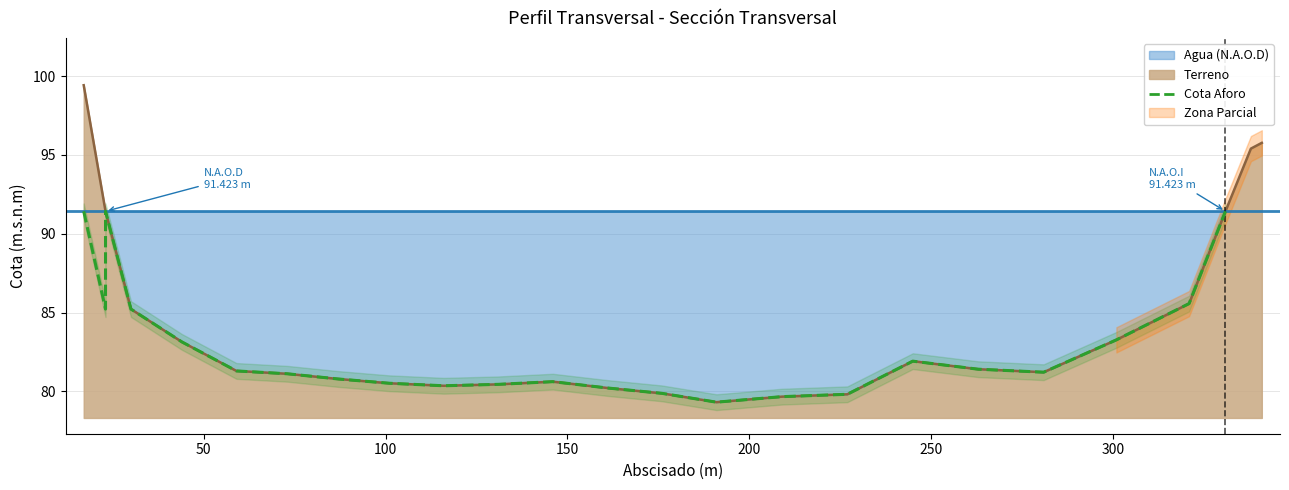

What is the sum of all values?

1905.4